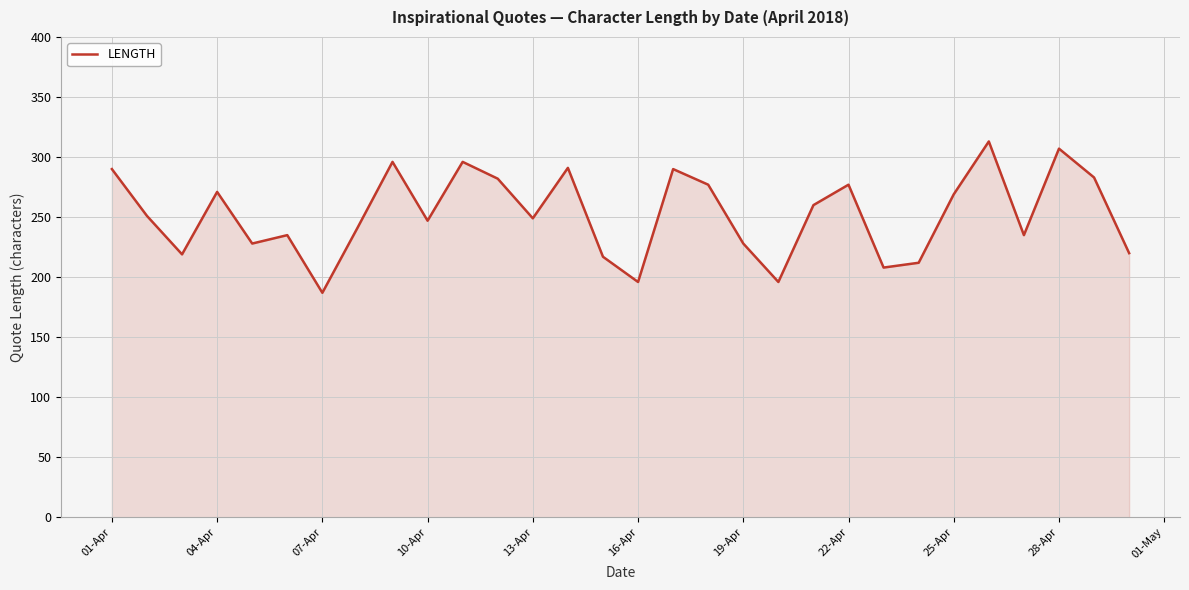

What is the difference between the maximum and minimum values?

126